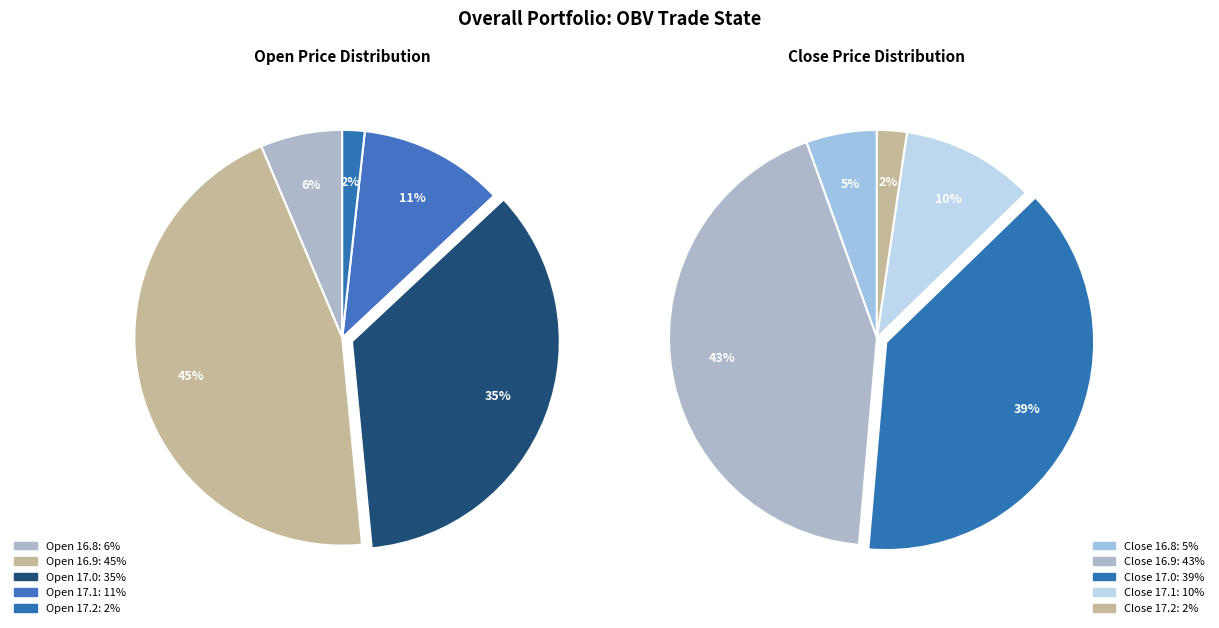

How many segments does this pie chart have?

10